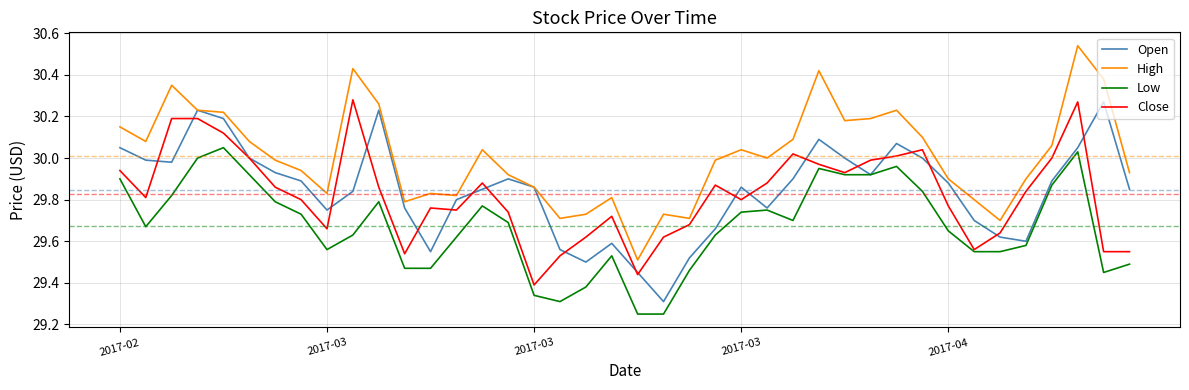

Which series has the largest total across all categories?

High